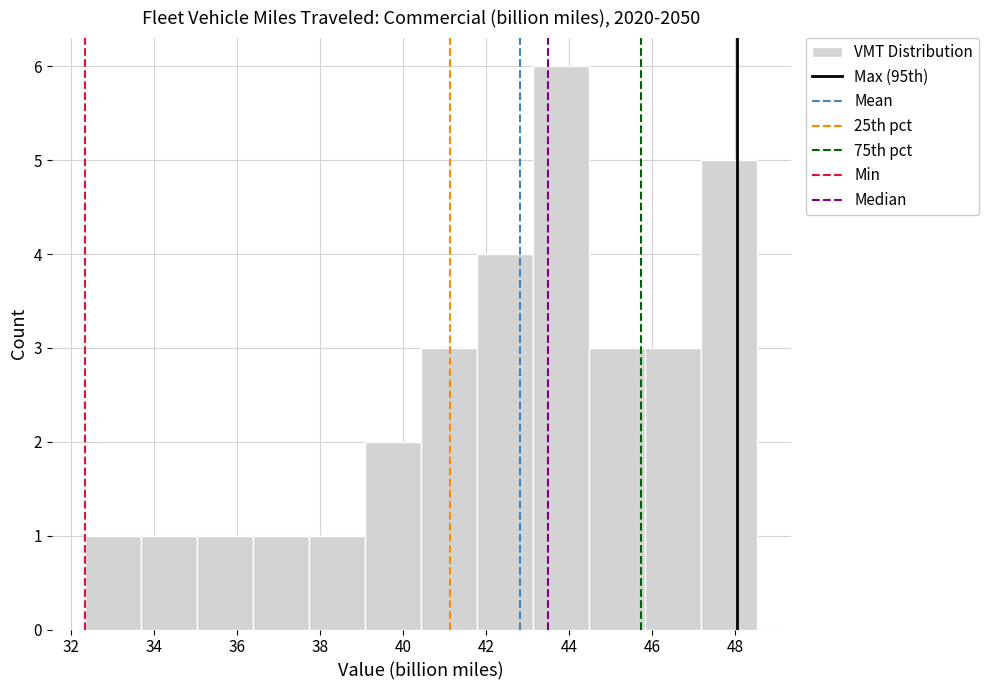

How tall is the bar that spans 40.4 to 41.8 on the x-axis? Neither the bar edges nor the heights are printed on the chart, so give them approximately, as read against the axes.

3